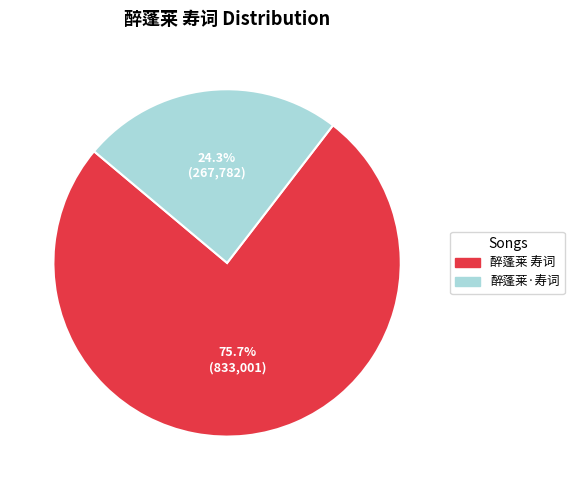

Which slice is the largest?

醉蓬莱 寿词